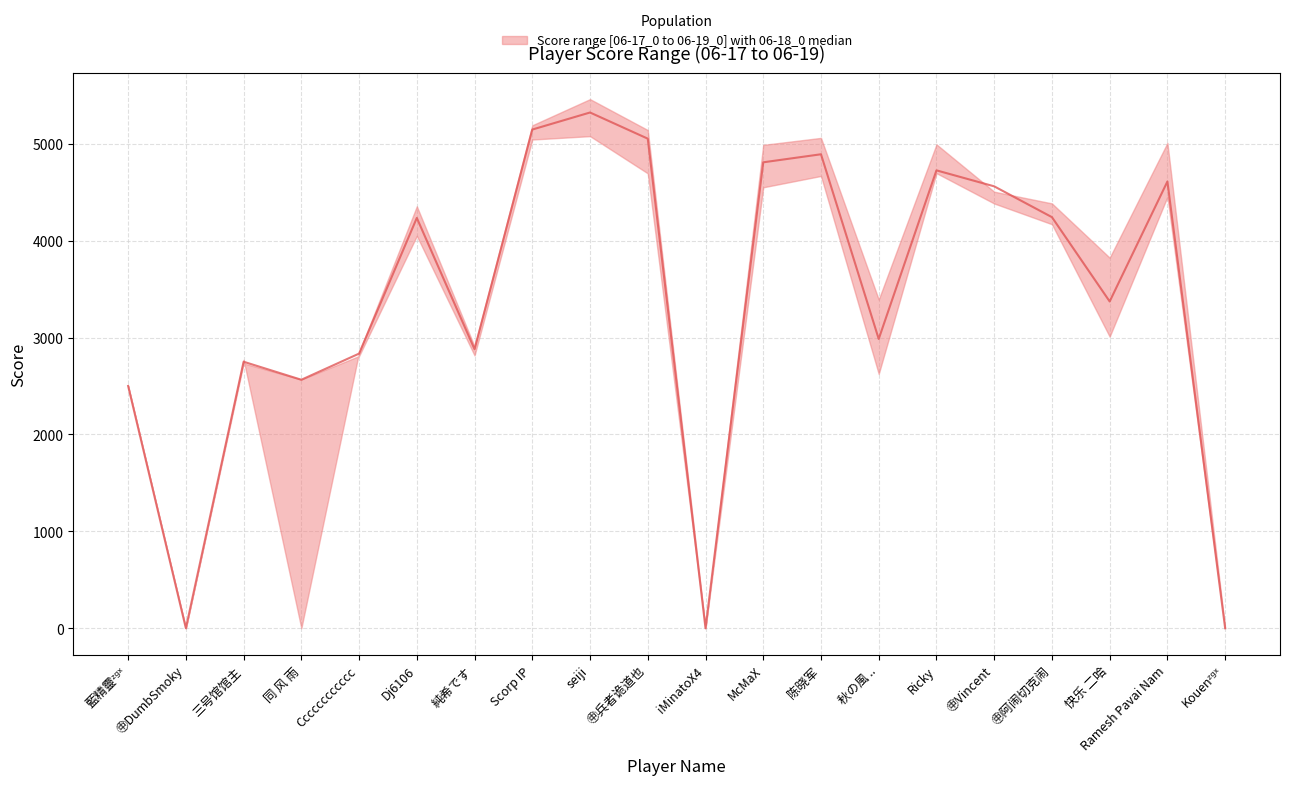

Reading left to right, what are all the values shown in this chart?

藍精靈ᶻᵍˣ=2500	㊥DumbSmoky=0	三号馆馆主=2750	同 风 雨=2564	Cccccccccccc=2834	Dj6106=4234	純希です=2879	Scorp IP=5146	seiji=5322	㊥兵者诡道也=5052	iMinatoX4=0	McMaX=4808	陈晓军=4891	秋の風 ..=2985	Ricky=4725	㊥Vincent=4560	㊥阿闹切克闹=4242	快乐 二哈=3372	Ramesh Pavai Nam=4610	Kouenᶻᵍˣ=0